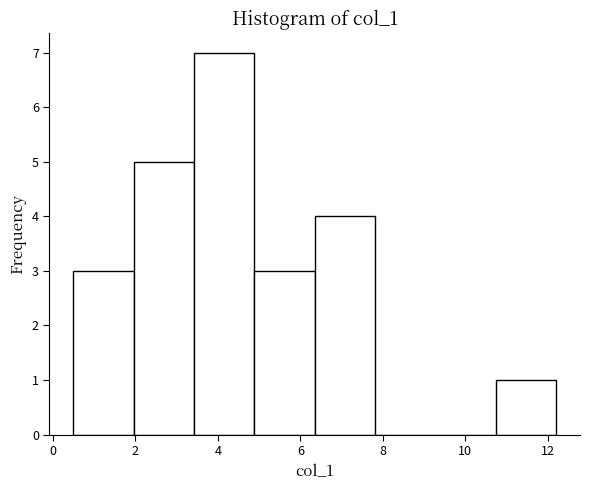

Reading left to right, transcribe this chart: for each bar, give the range it covers on the x-axis and its height. Neither the bar edges nor the heights are printed on the chart, so give them approximately, as read against the axes.

0.6 to 2.0: 3
2.0 to 3.4: 5
3.4 to 4.8: 7
4.8 to 6.4: 3
6.4 to 7.8: 4
7.8 to 9.2: 0
9.2 to 10.8: 0
10.8 to 12.2: 1